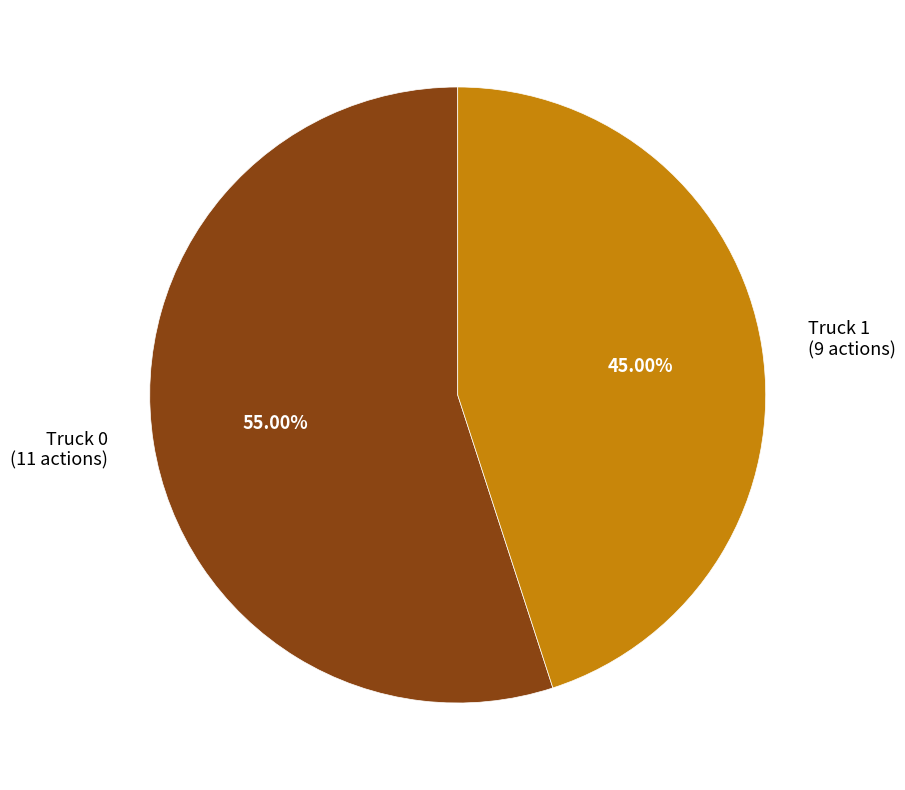

How many slices are in this pie chart?

2